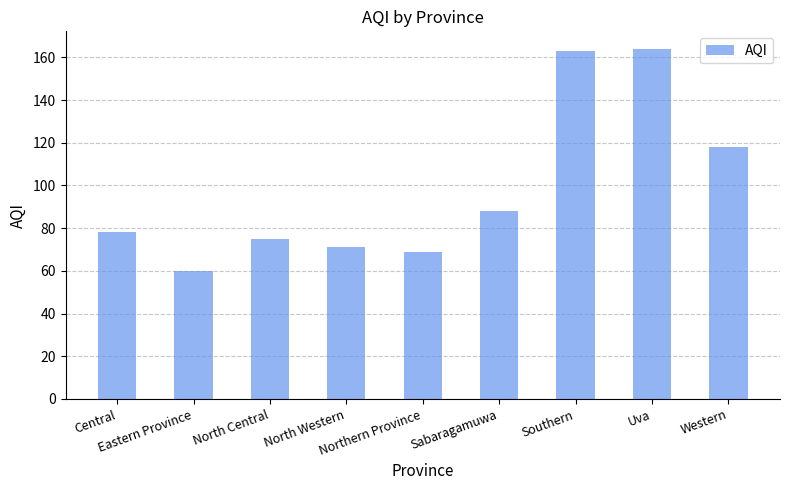

Are the bars grouped side by side (vs. stacked)?

No